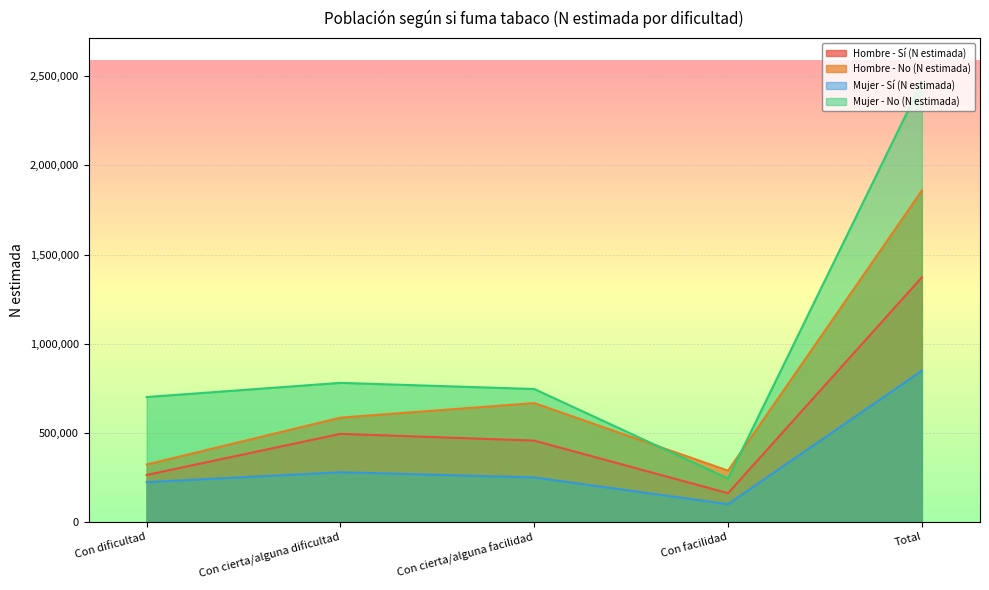

Reading left to right, extract all data points from this chart.

Hombre - Sí (N estimada): Con dificultad=262733	Con cierta/alguna dificultad=493436	Con cierta/alguna facilidad=455526	Con facilidad=160333	Total=1372027
Hombre - No (N estimada): Con dificultad=321408	Con cierta/alguna dificultad=584458	Con cierta/alguna facilidad=666068	Con facilidad=286867	Total=1858802
Mujer - Sí (N estimada): Con dificultad=222256	Con cierta/alguna dificultad=277955	Con cierta/alguna facilidad=248842	Con facilidad=98621	Total=847673
Mujer - No (N estimada): Con dificultad=700077	Con cierta/alguna dificultad=779583	Con cierta/alguna facilidad=745098	Con facilidad=242537	Total=2467296